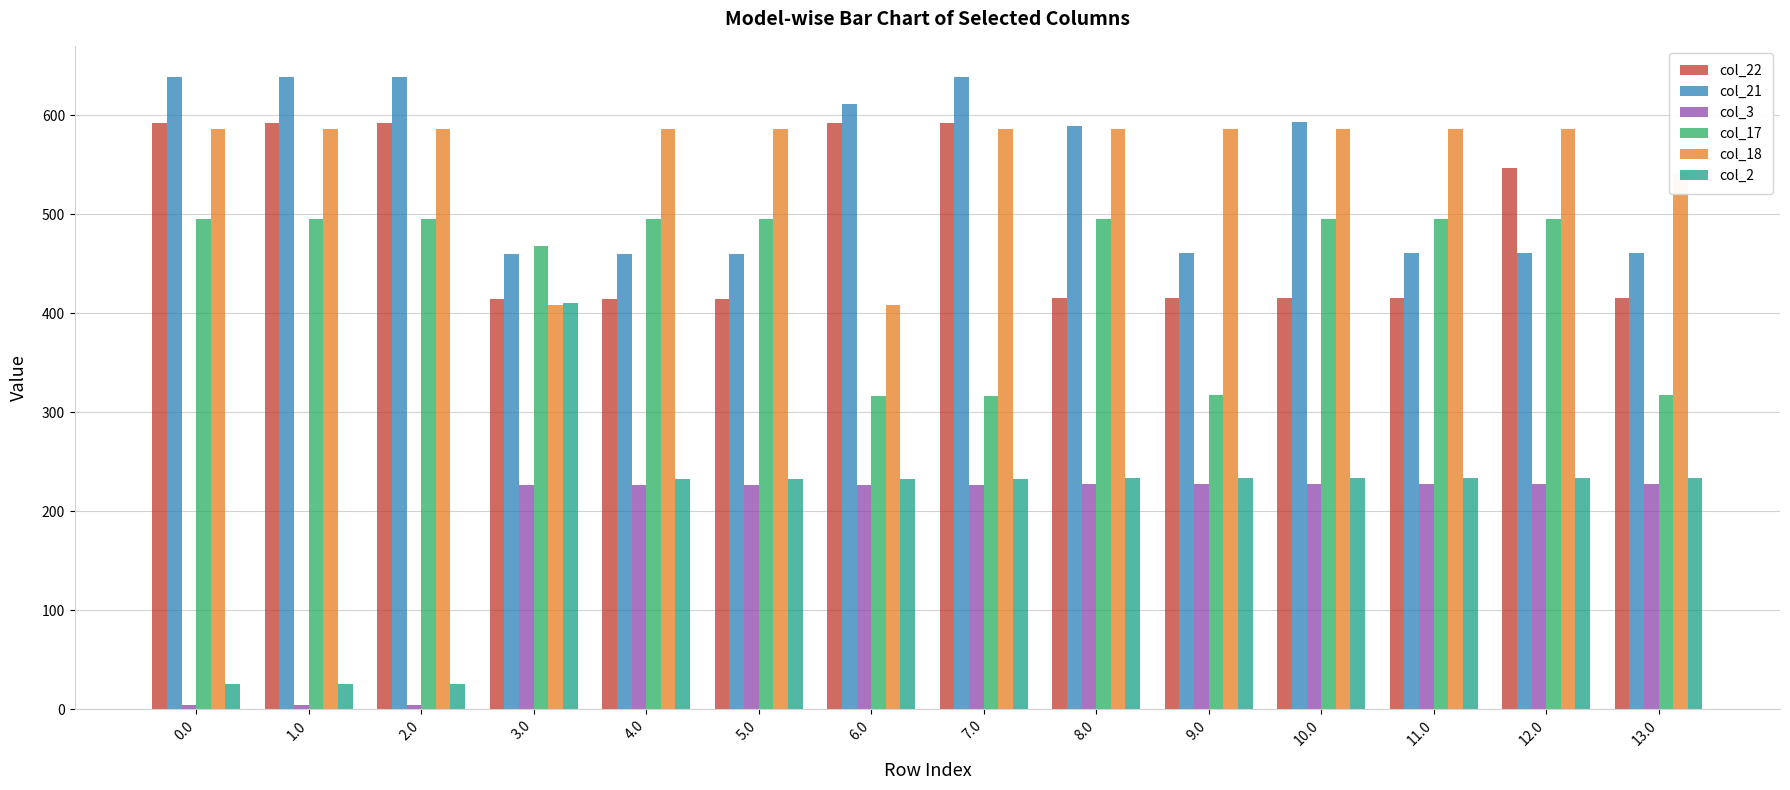

Are the bars grouped side by side (vs. stacked)?

Yes